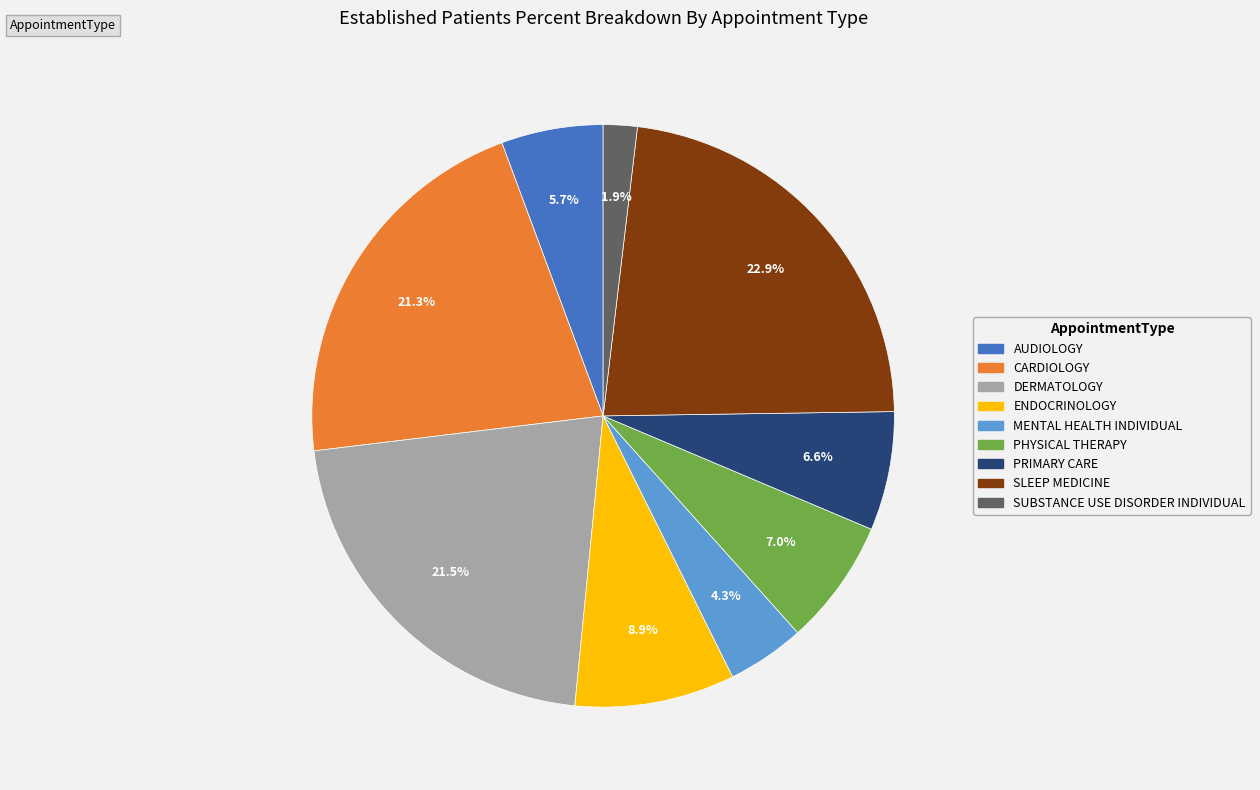

Does any single category account for the majority?

No